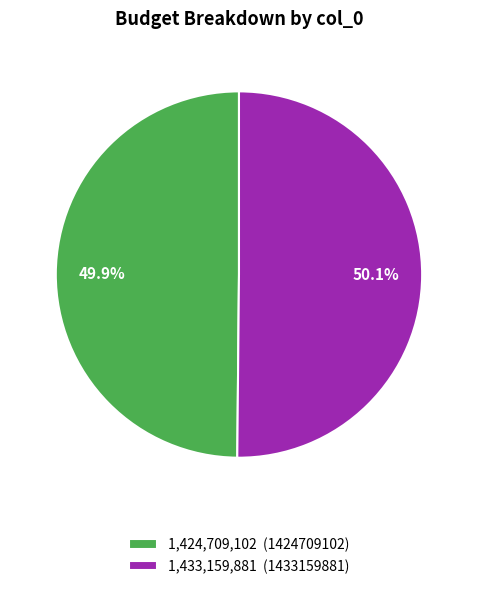

Approximately how many times larger is the value at 1,424,709,102 (1424709102) compared to 1,433,159,881 (1433159881)?

1.0